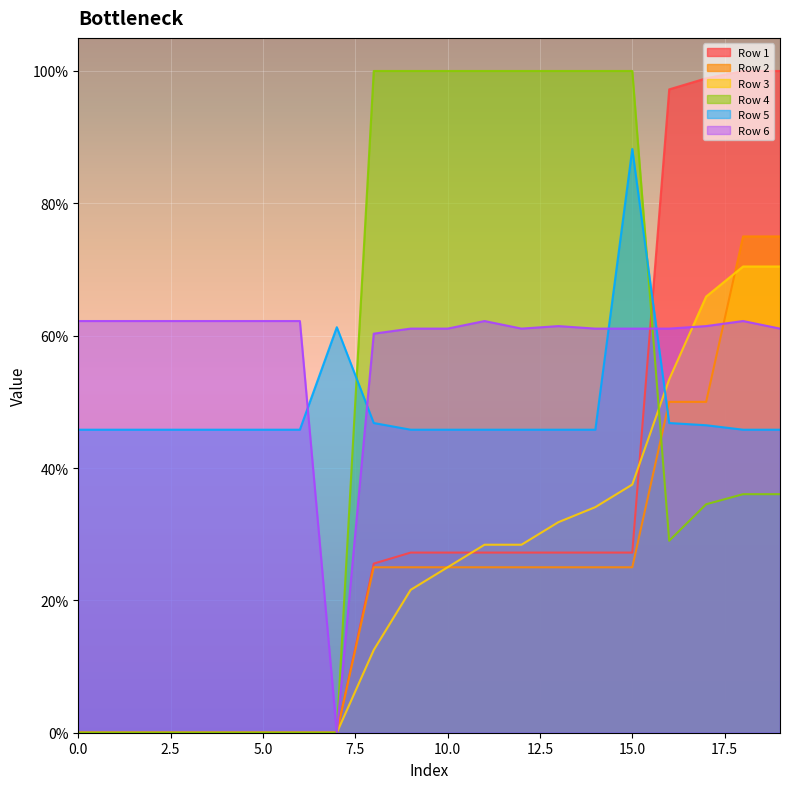

Where do Row 4 and Row 6 first cross each other?

15 and 16